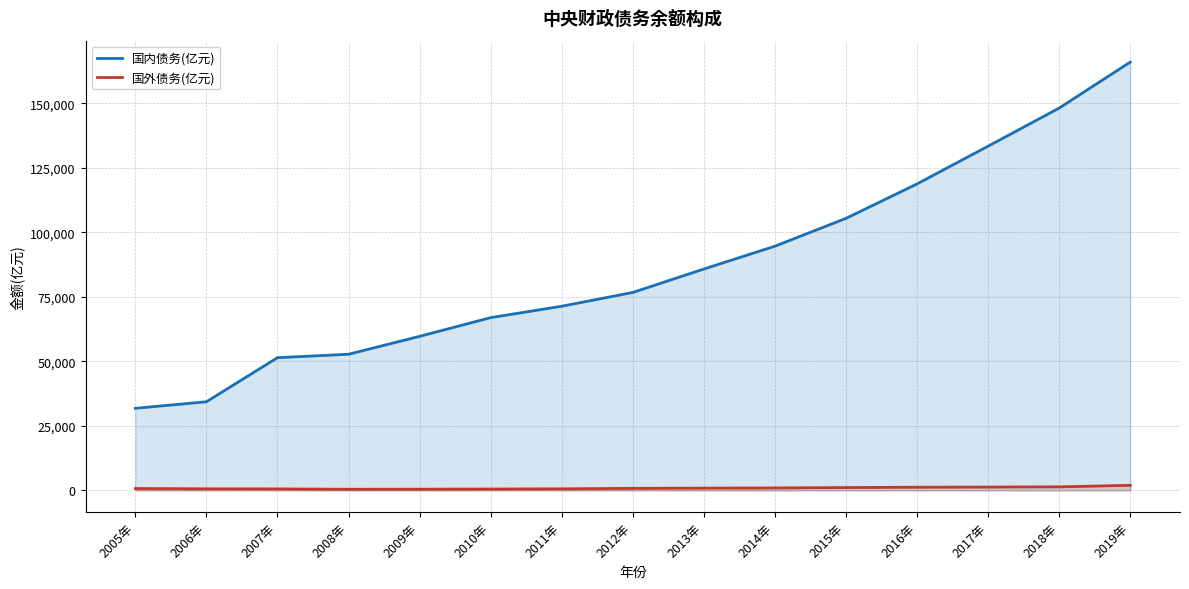

What is the smallest value displayed?

472.2